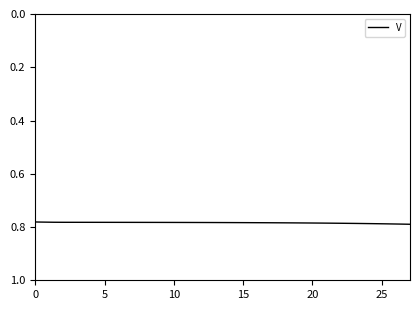

Reading left to right, what are all the values shown in this chart?

0.8	0.8	0.8	0.8	0.8	0.8	0.8	0.8	0.8	0.8	0.8	0.8	0.8	0.8	0.8	0.8	0.8	0.8	0.8	0.8	0.8	0.8	0.8	0.8	0.8	0.8	0.8	0.8	0.8	0.8	0.8	0.8	0.8	0.8	0.8	0.8	0.8	0.8	0.8	0.8